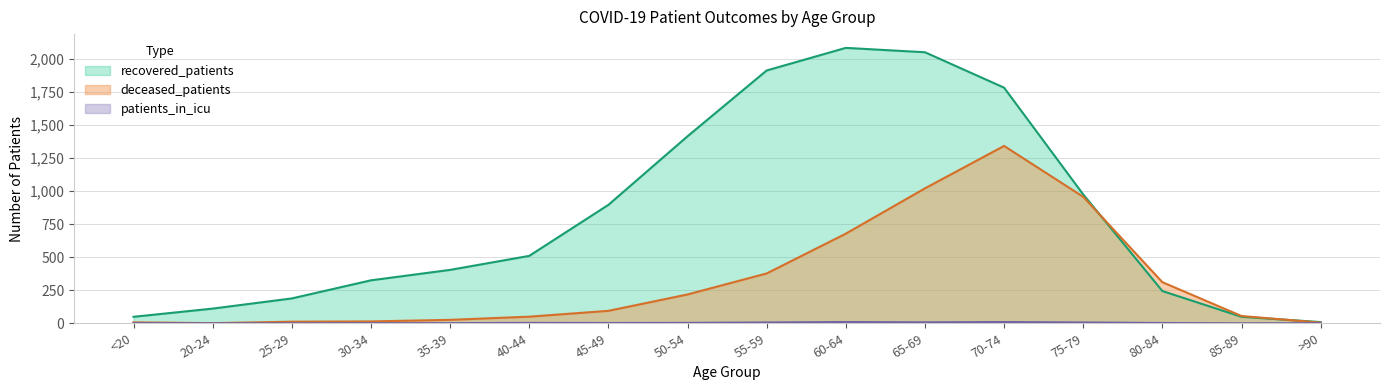

Rank the series at 50-54 from lowest to highest value.

patients_in_icu, deceased_patients, recovered_patients